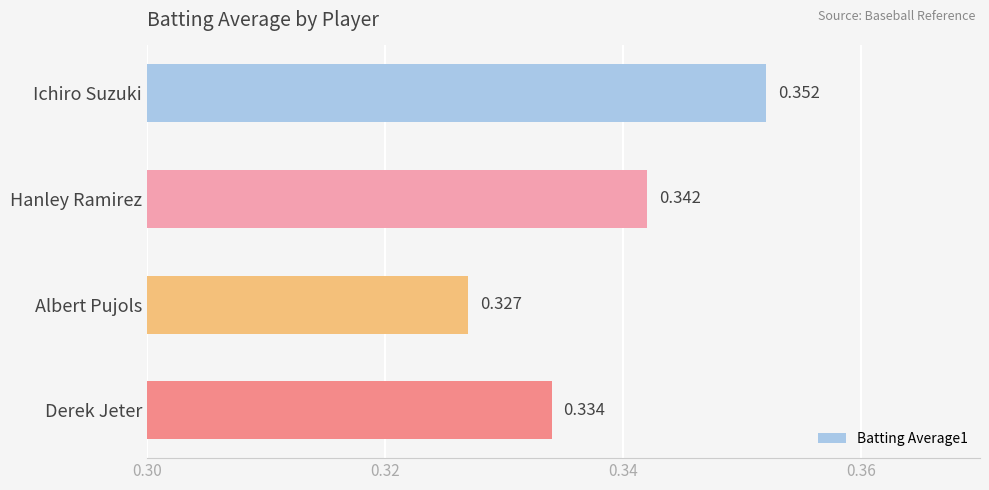

What is the sum of all values?

1.4